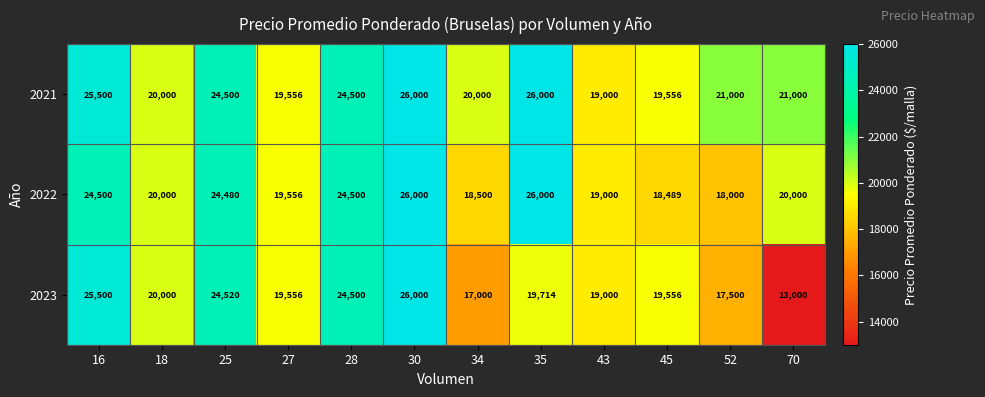

Which category has the lowest value in the 2023 series?

70